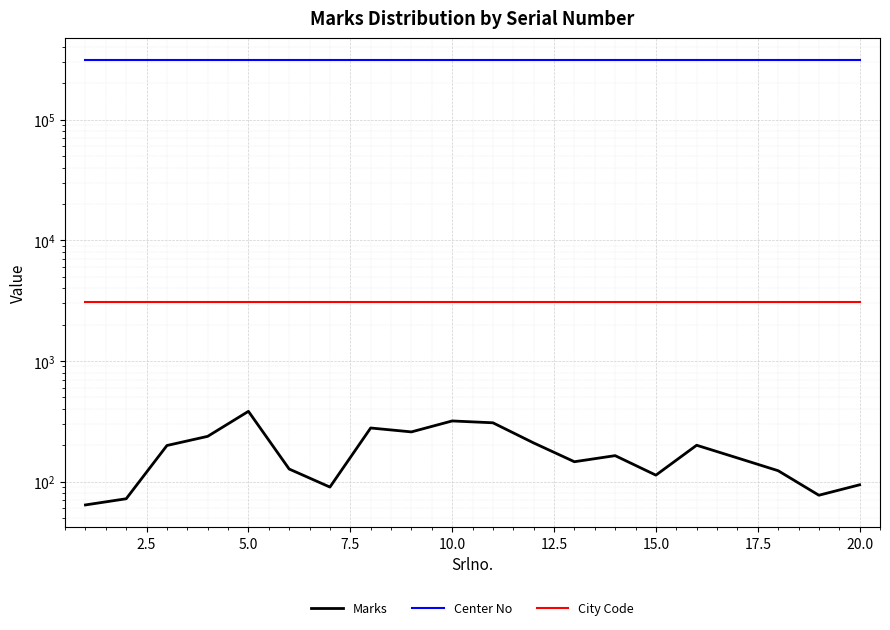

Count the number of data series in this chart.

3